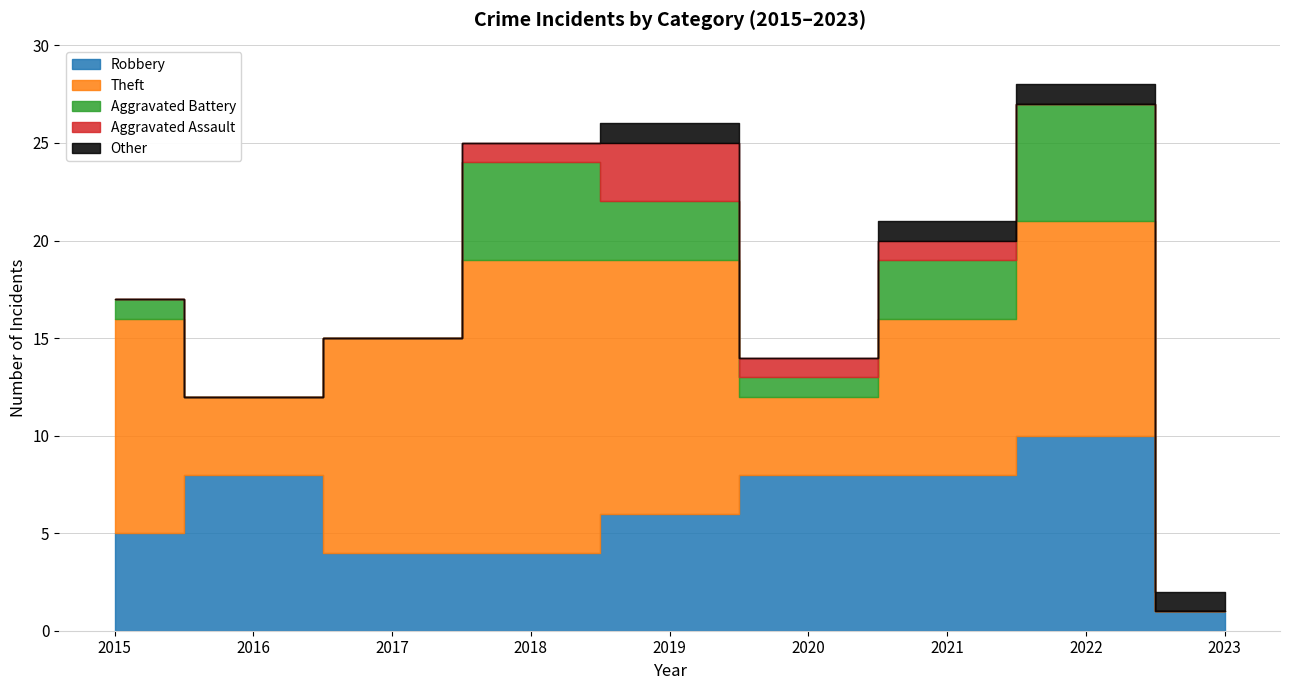

At which category does the chart reach its peak across all series?

2018